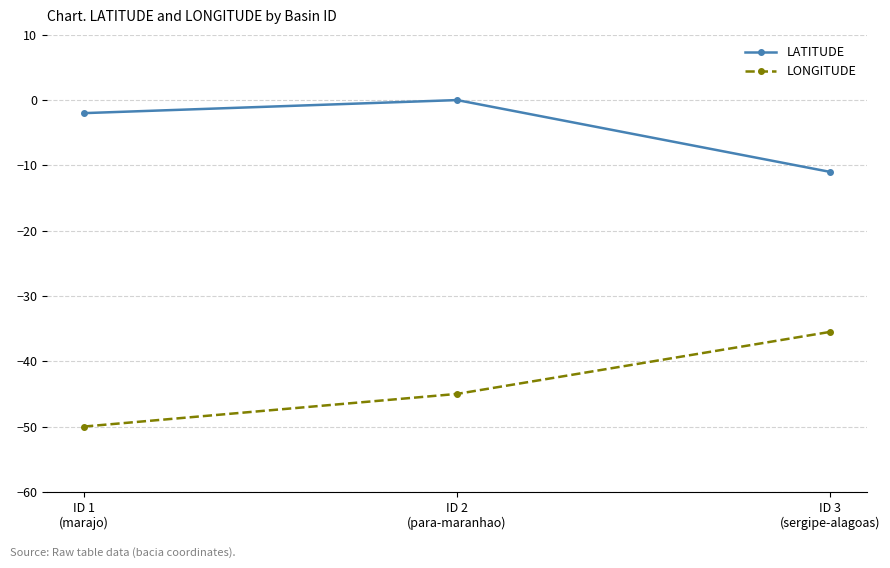

Reading left to right, list all the values displayed in this chart.

LATITUDE: ID 1
(marajo)=-2.0	ID 2
(para-maranhao)=0.0	ID 3
(sergipe-alagoas)=-11.0
LONGITUDE: ID 1
(marajo)=-50.0	ID 2
(para-maranhao)=-45.0	ID 3
(sergipe-alagoas)=-35.5